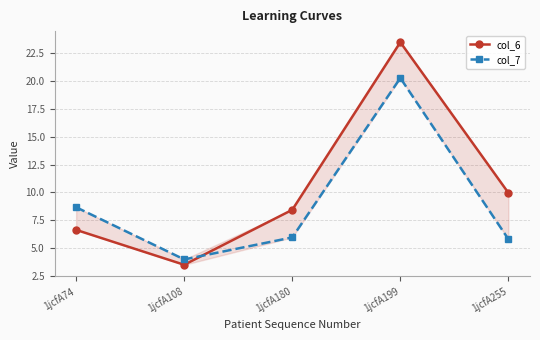

Which series has the widest spread of values?

col_6